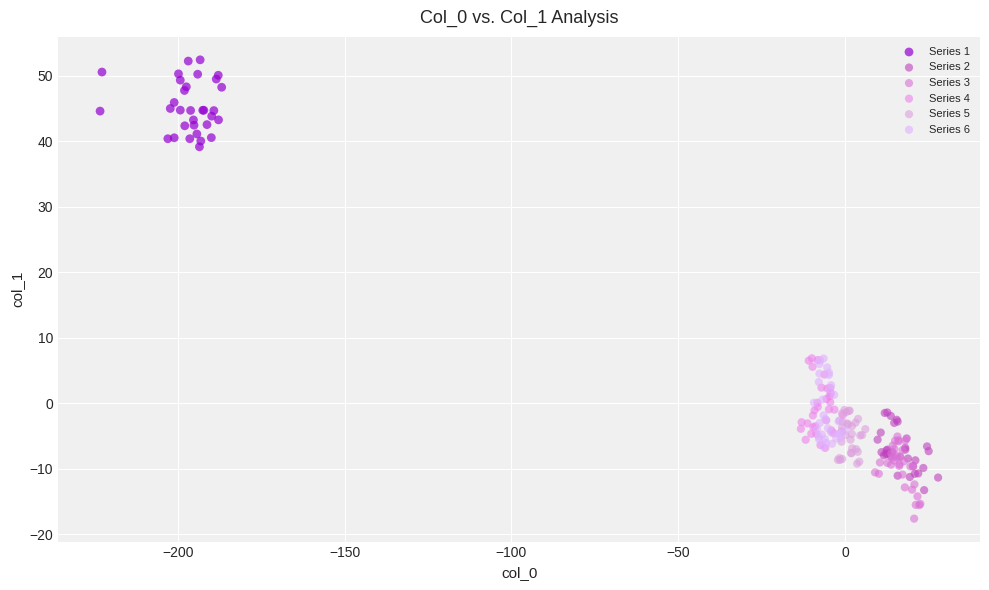

Which series contains the lowest Y value?

Series 3